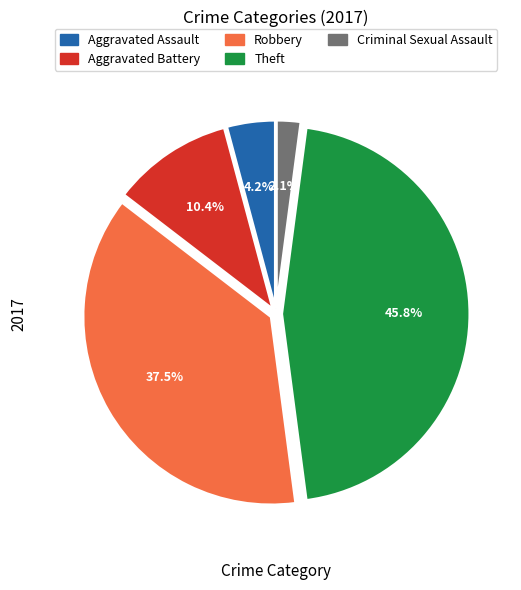

Count the number of slices in the pie.

5